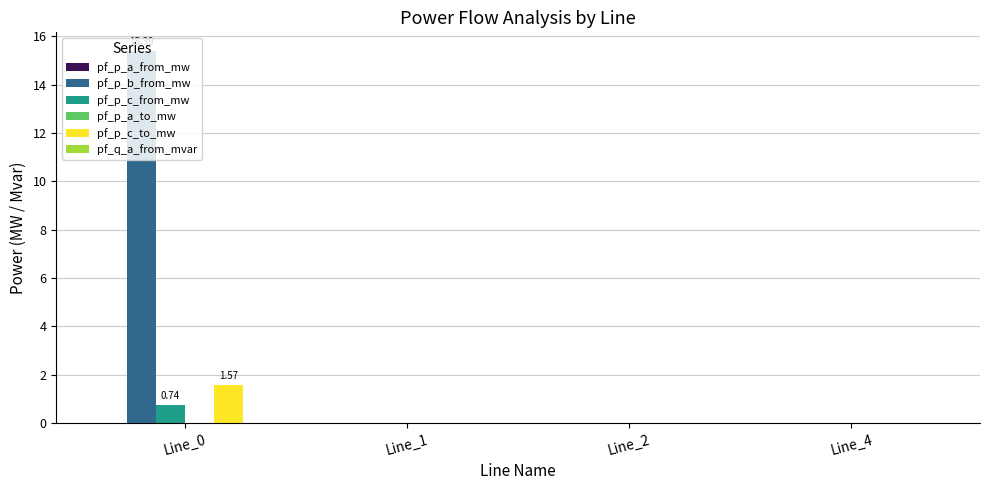

Which series has the largest total across all categories?

pf_p_b_from_mw